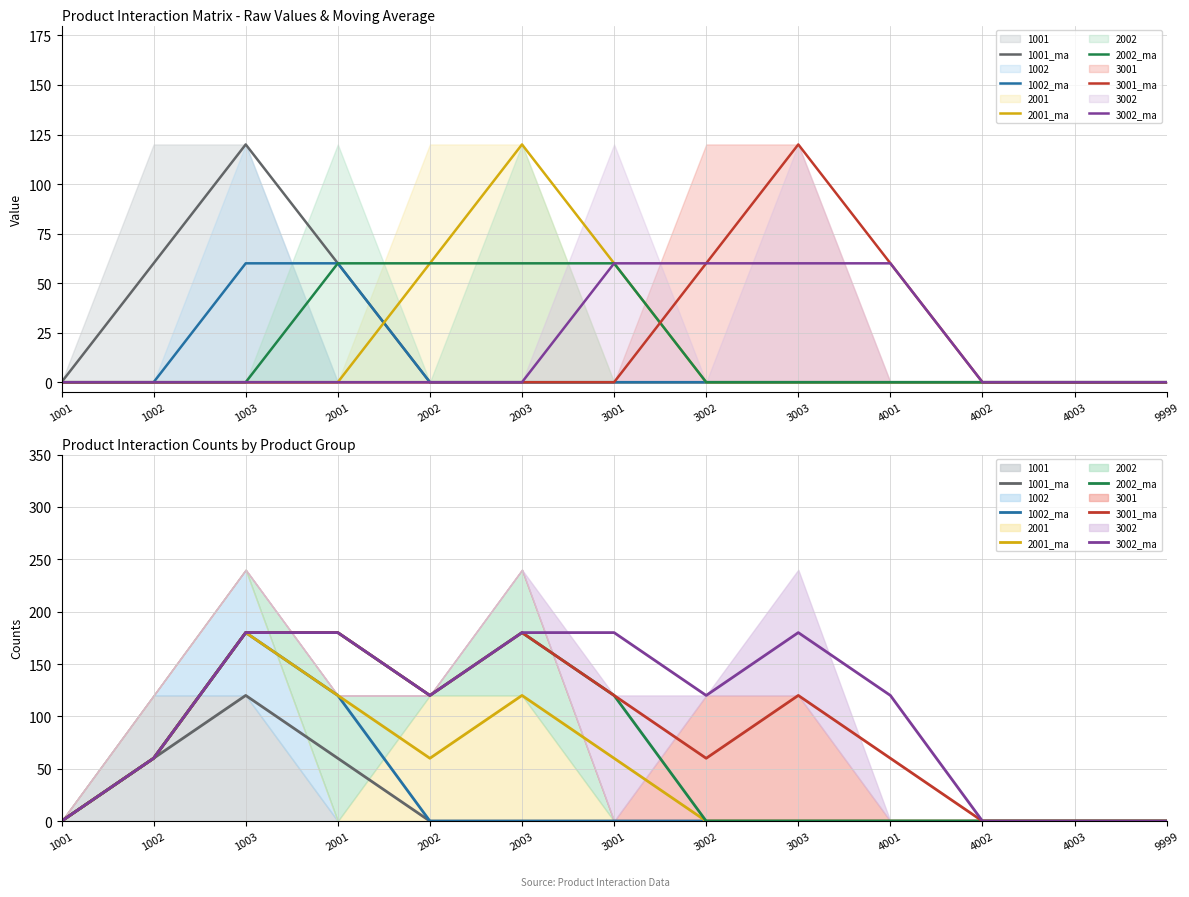

True or false: 1002_ma has more than 0 points higher than both neighbors.

True